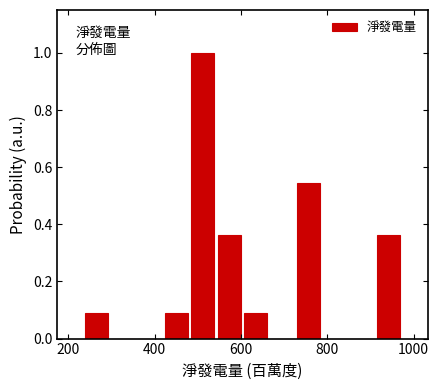

Read against the x-axis, roughly where is the centre of the tallest bar?

520